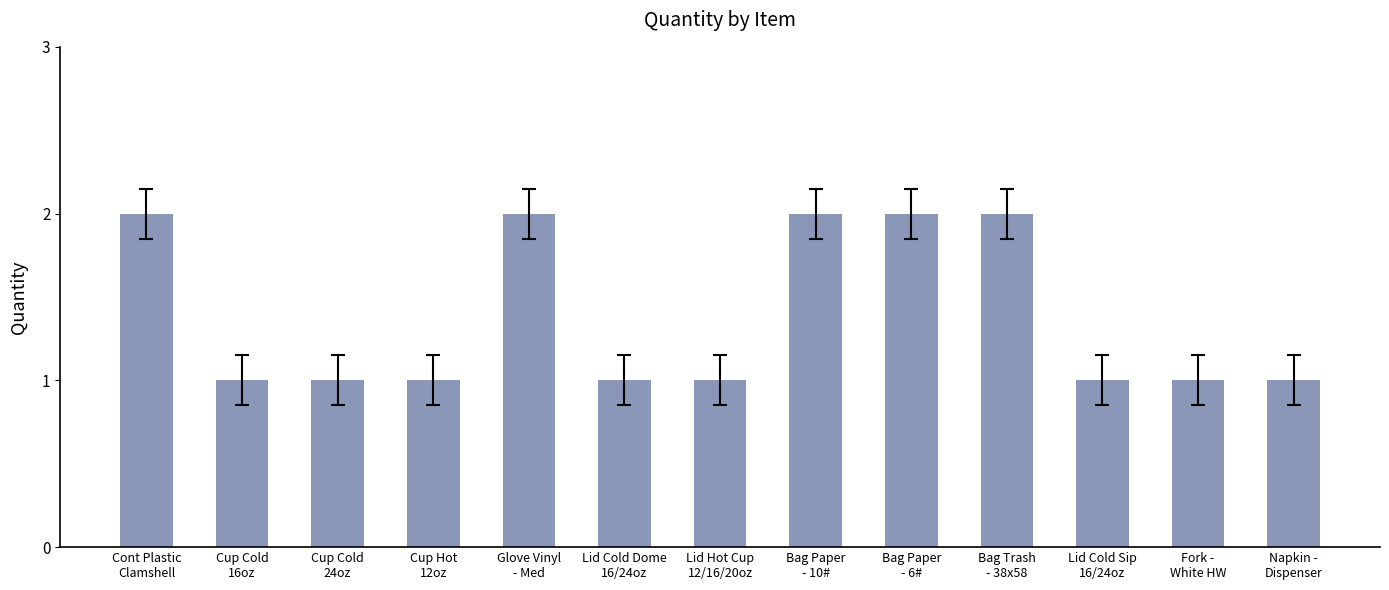

What is the sum of all values?

18